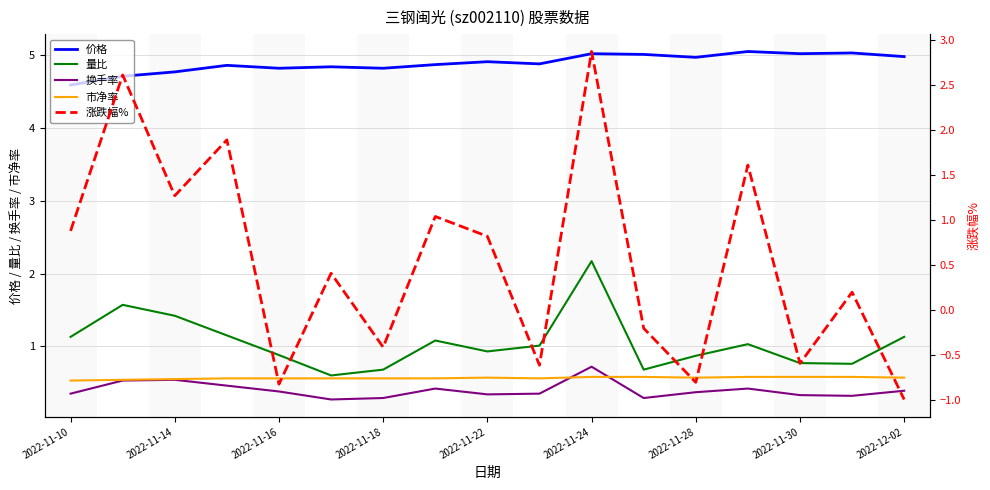

How many lines are shown in the chart?

5